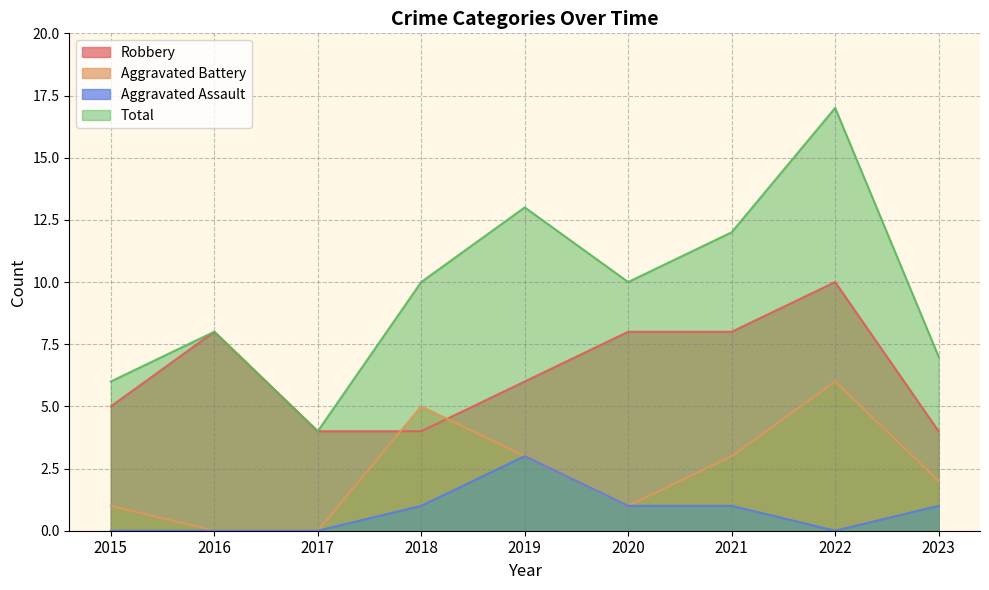

True or false: Aggravated Battery and Total cross at least once.

False